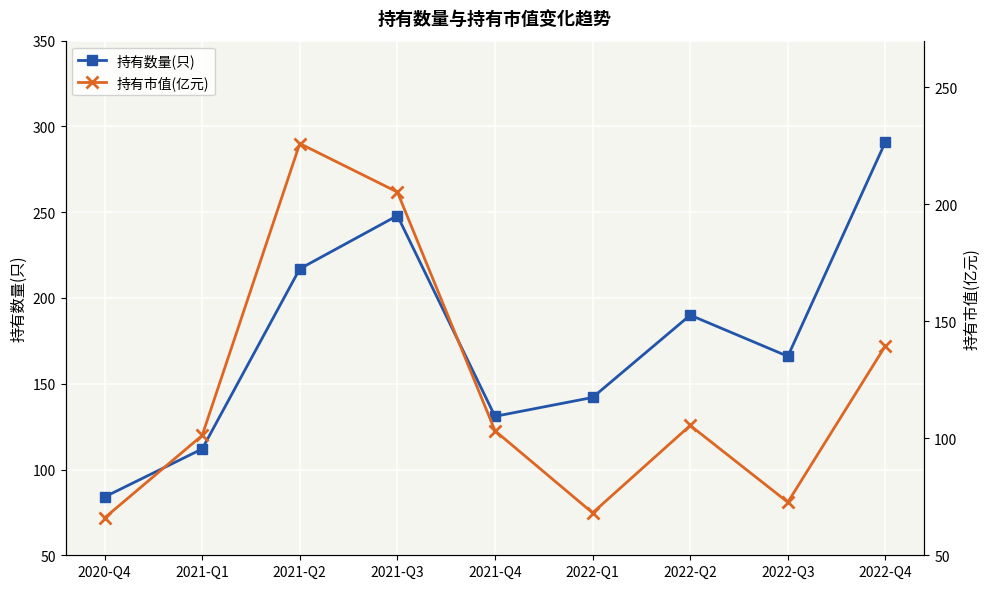

True or false: 持有市值(亿元) and 持有数量(只) intersect in this chart.

True